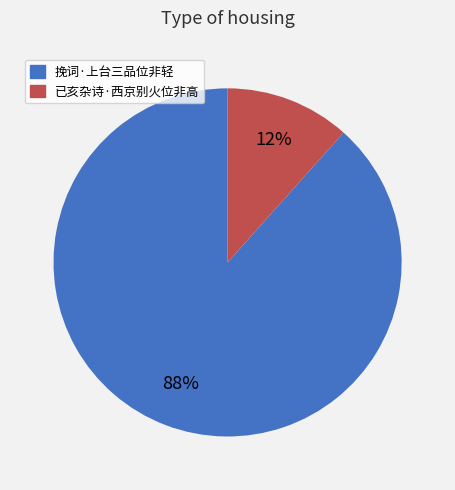

To the nearest percent, what is the combined percentage of 挽词·上台三品位非轻 and 已亥杂诗·西京别火位非高?

100%